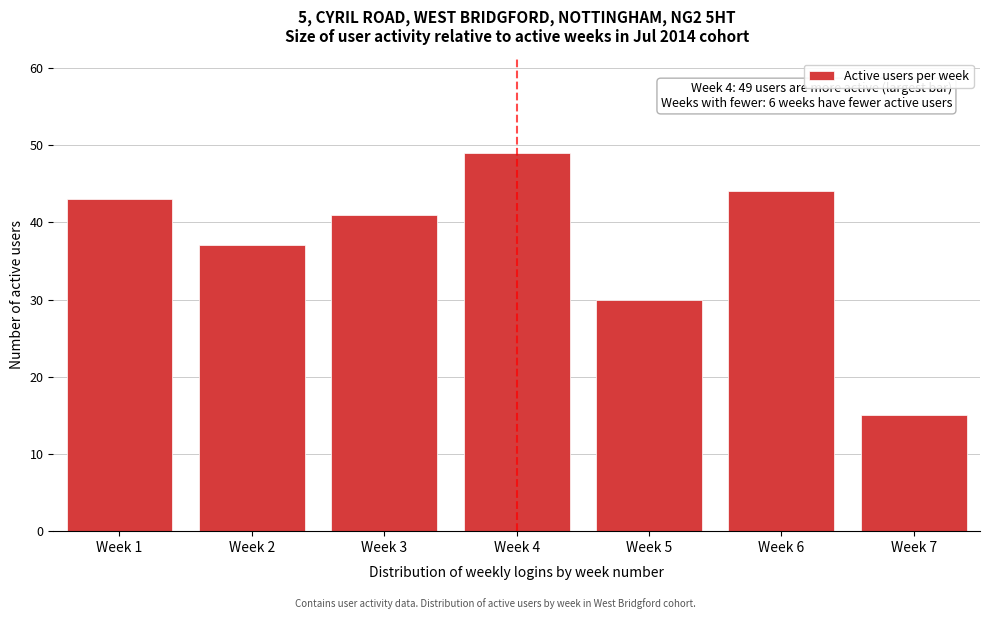

Reading left to right, what are all the values shown in this chart?

Week 1=43	Week 2=37	Week 3=41	Week 4=49	Week 5=30	Week 6=44	Week 7=15